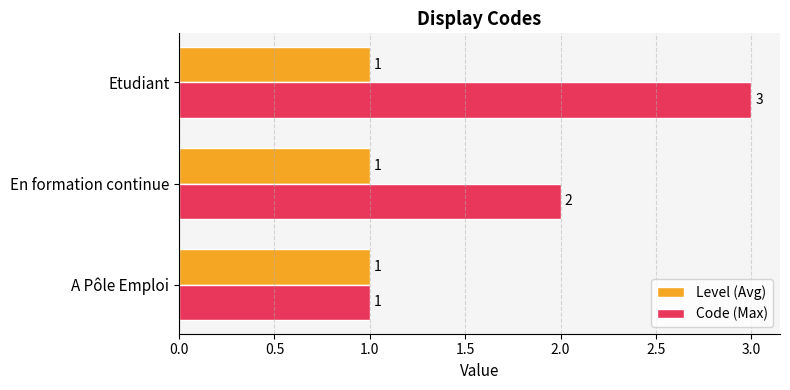

How many Code (Max) values are between 1 and 3?

3